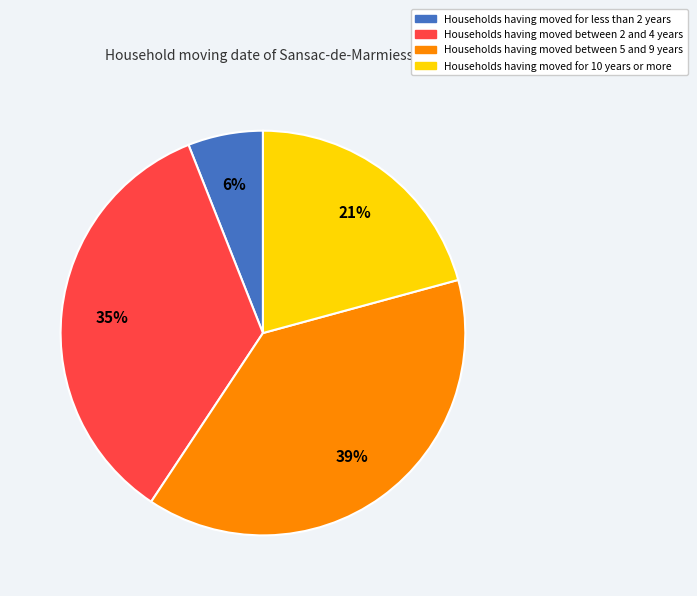

To the nearest percent, what is the average slice percentage?

25%